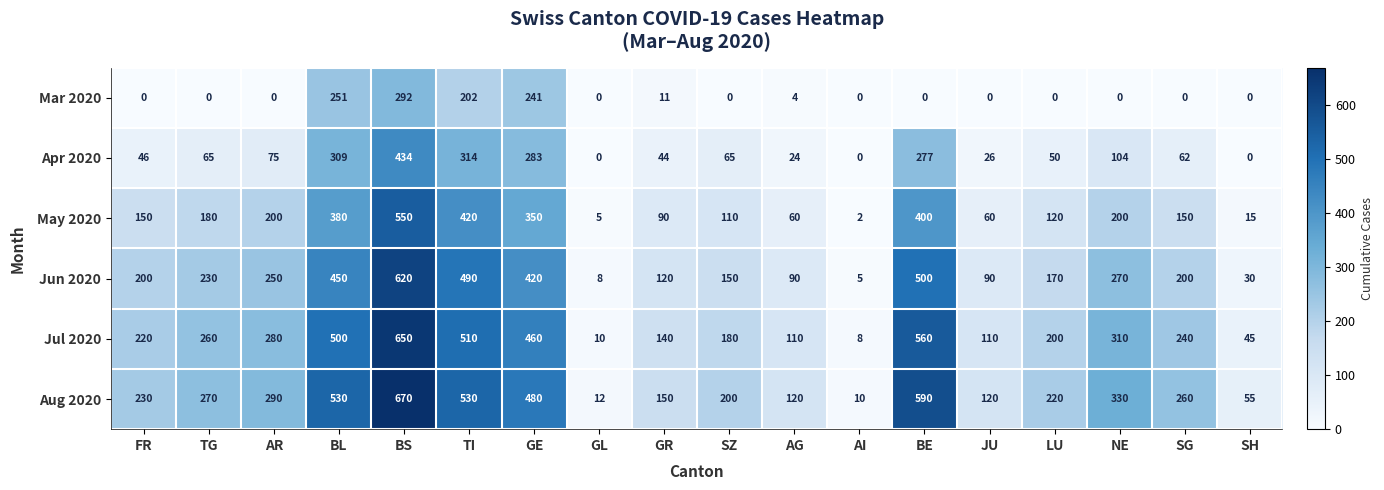

Which series has the largest range (max minus min)?

Aug 2020